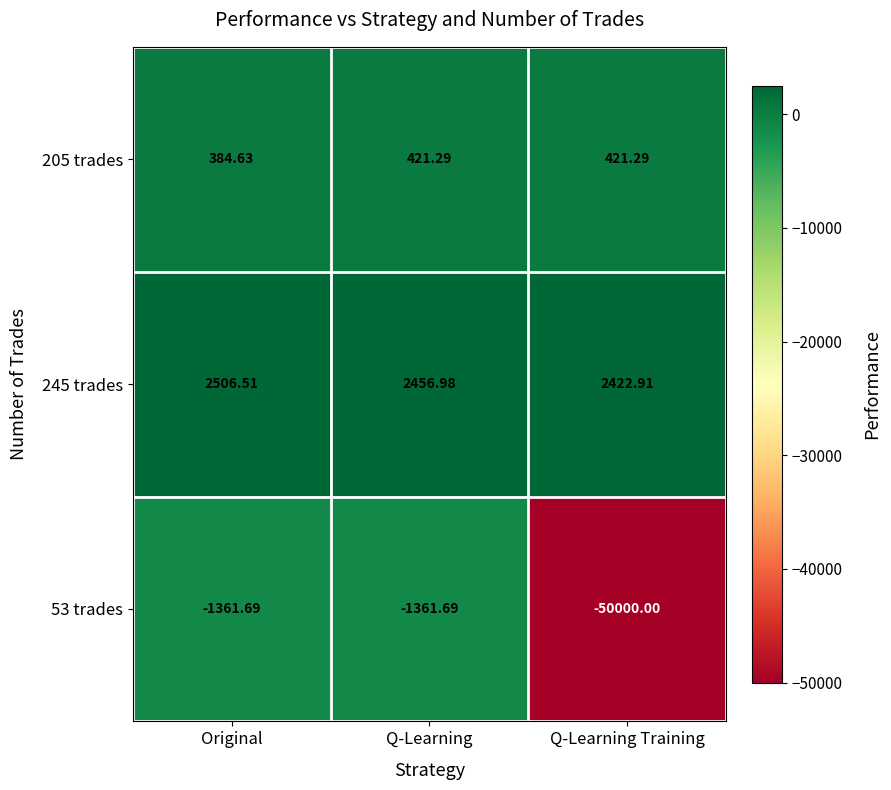

At which category is the sum across all series the highest?

Original